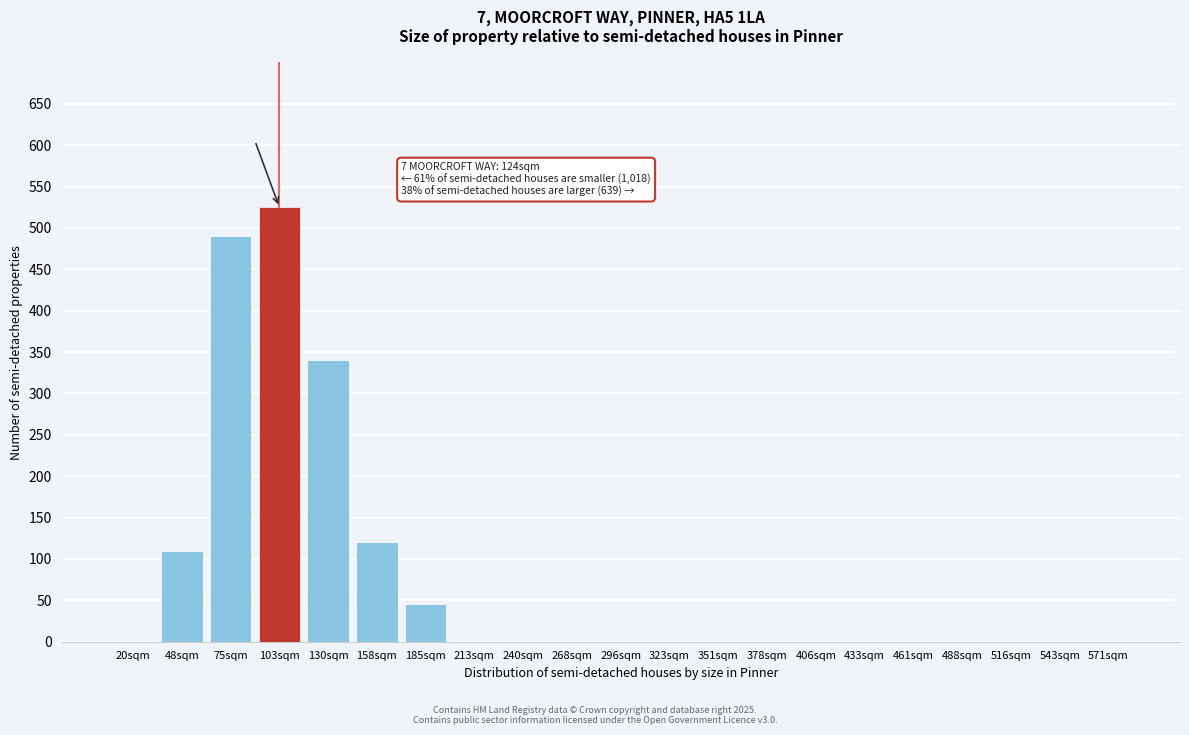

Reading left to right, transcribe all the data shown in this chart.

20sqm=0	48sqm=110	75sqm=490	103sqm=525	130sqm=340	158sqm=120	185sqm=45	213sqm=0	240sqm=0	268sqm=0	296sqm=0	323sqm=0	351sqm=0	378sqm=0	406sqm=0	433sqm=0	461sqm=0	488sqm=0	516sqm=0	543sqm=0	571sqm=0